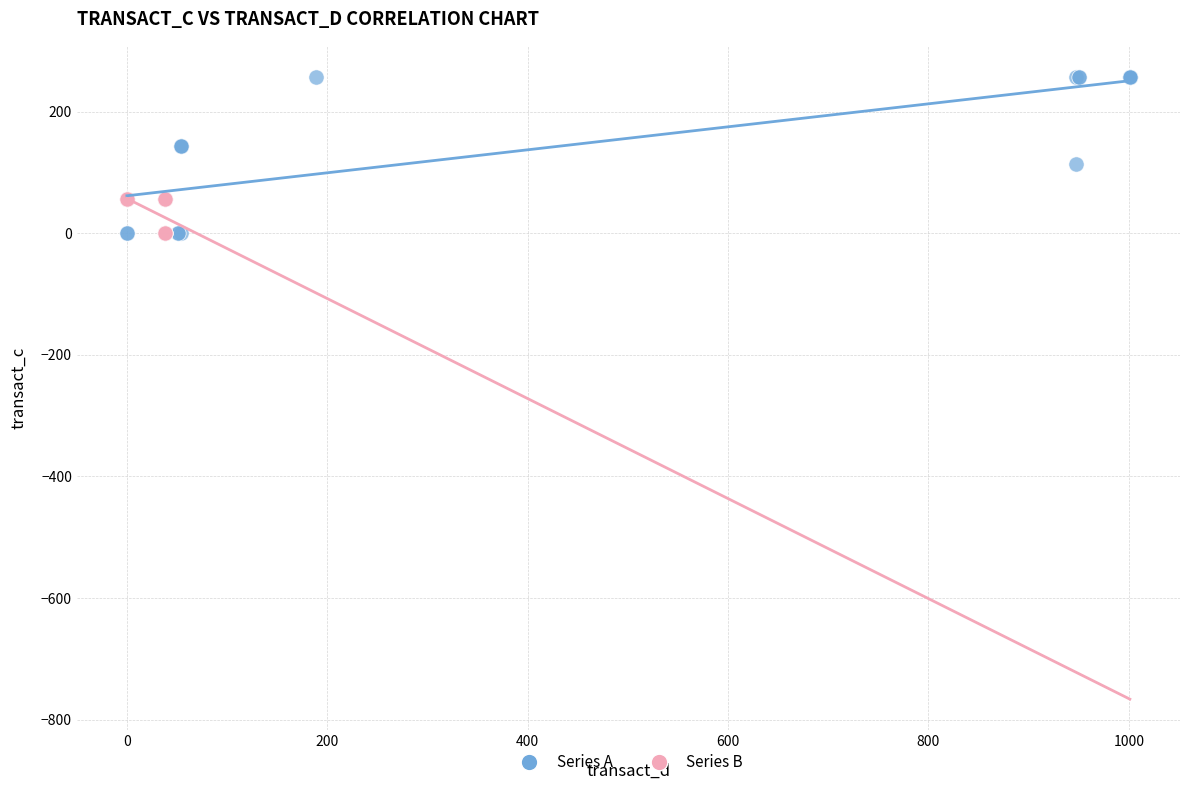

Which series has the largest Y range (max minus min)?

Series A